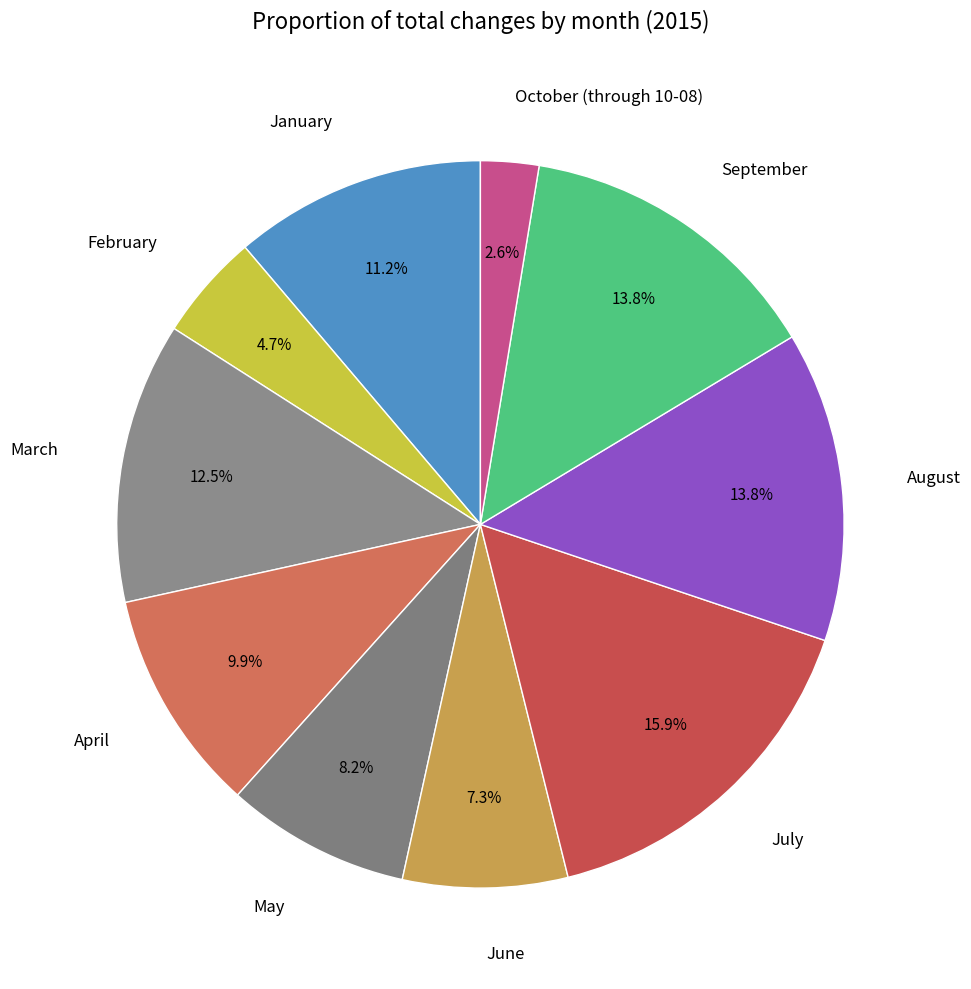

Between June and April, which is larger?

April